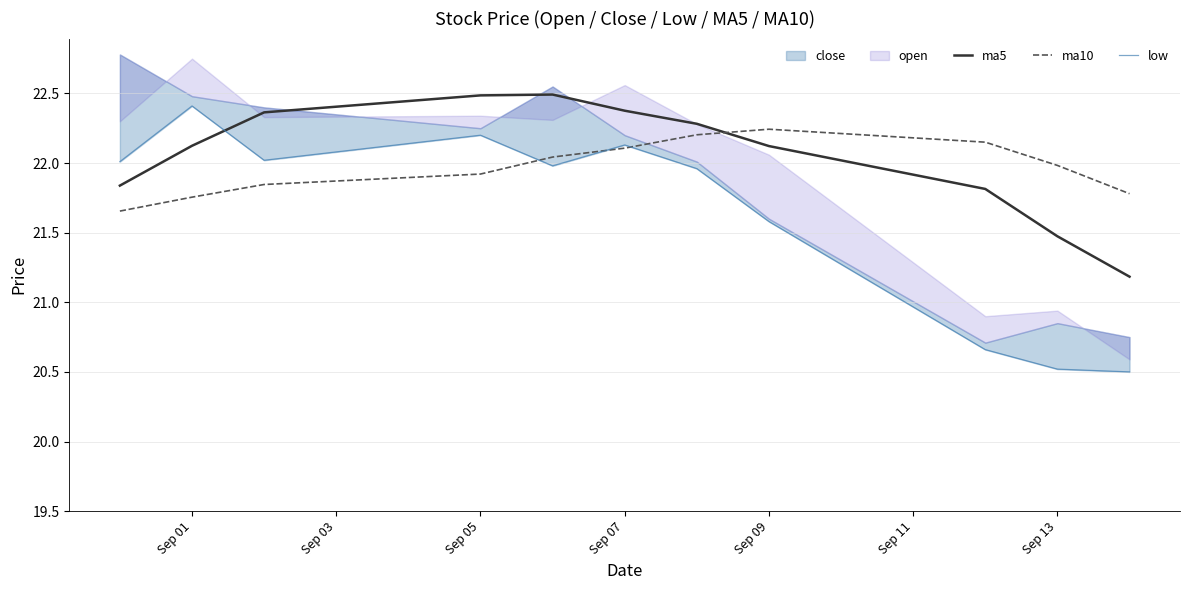

How many lines are shown in the chart?

3